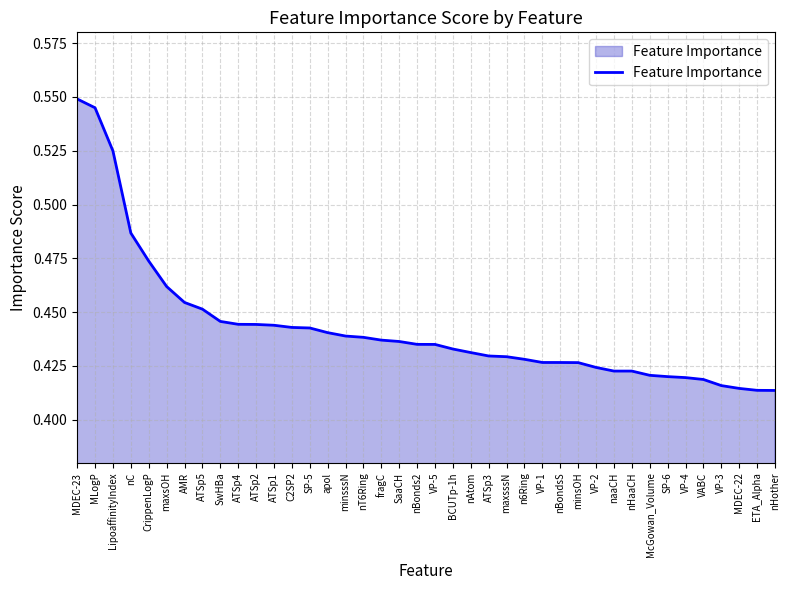

Count the number of categories in the chart.

40